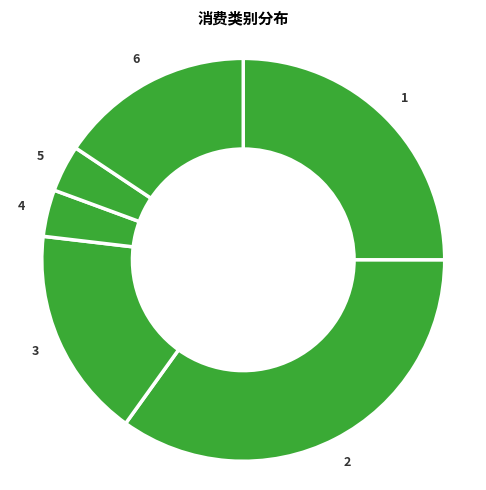

How many segments does this pie chart have?

6